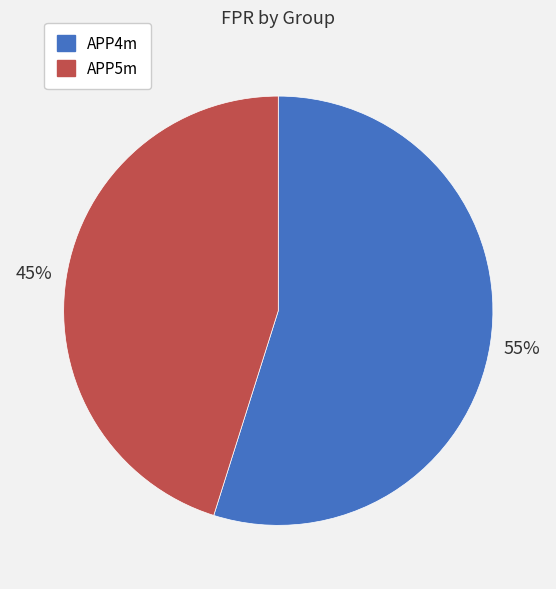

To the nearest percent, what is the difference between the largest and smallest slice percentages?

10%